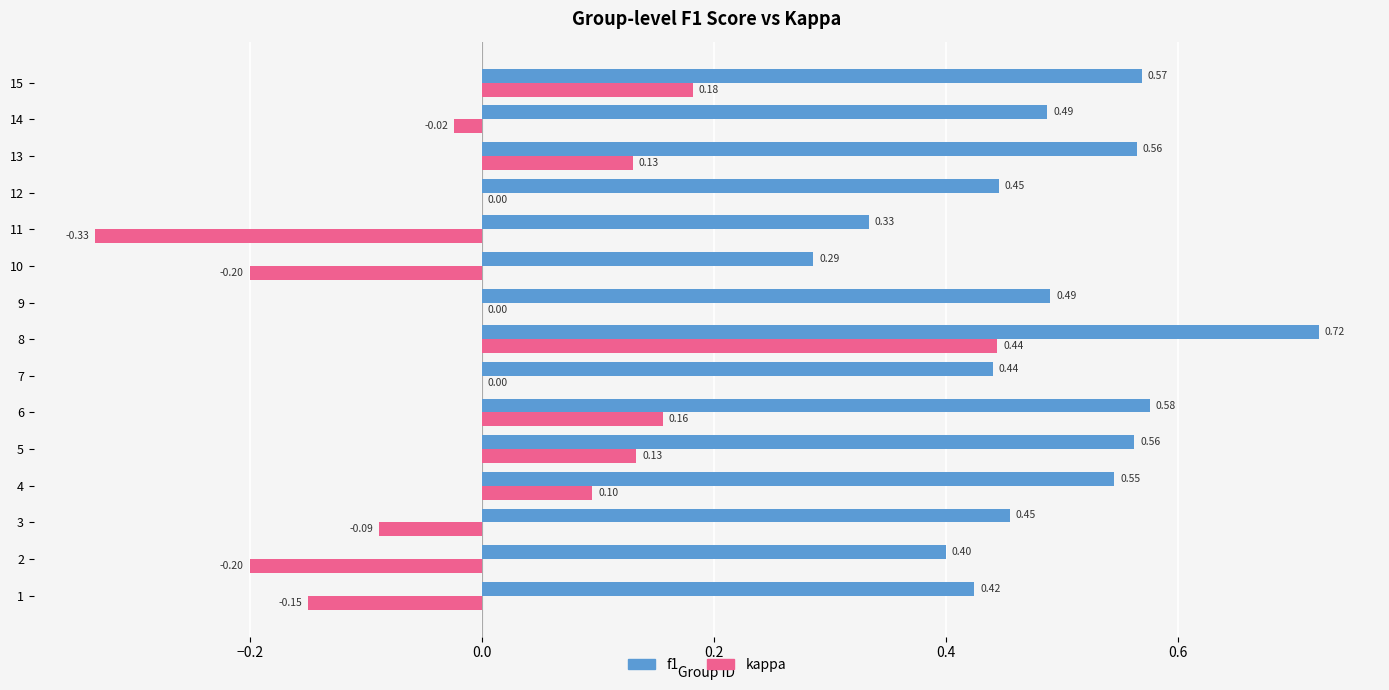

Which series has the largest total across all categories?

f1